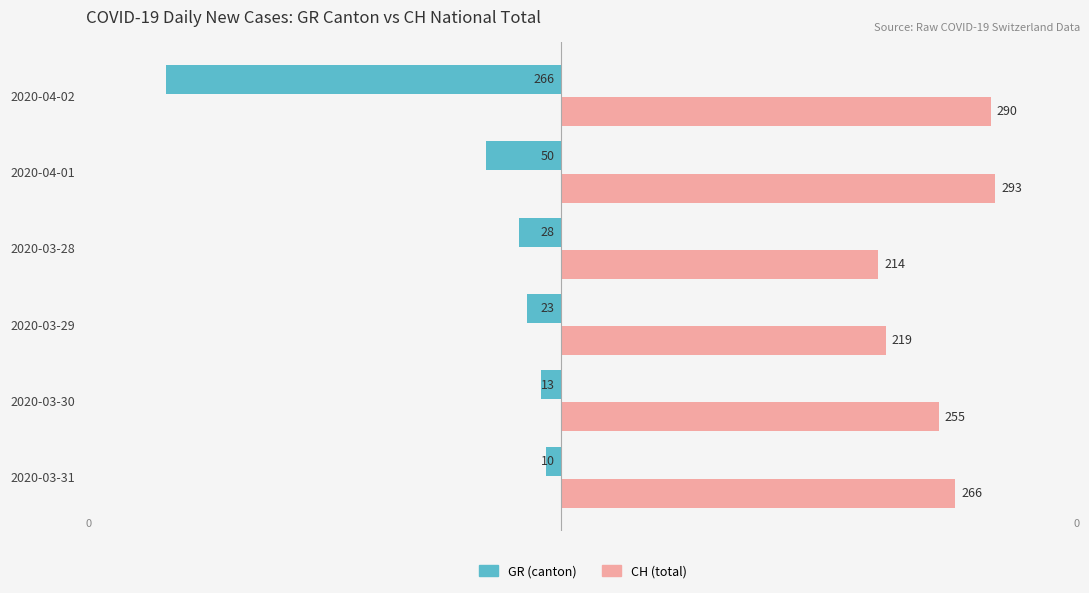

What is the average value of the CH (total) series?

256